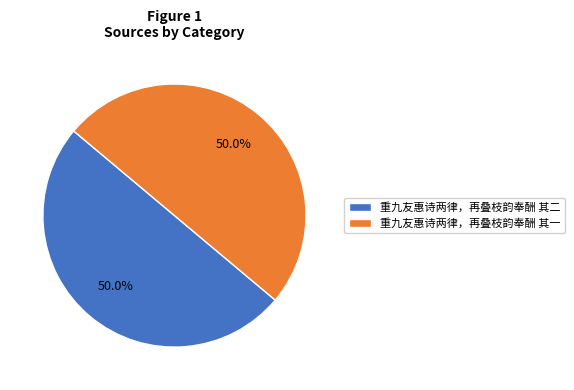

The 重九友惠诗两律，再叠枝韵奉酬 其一 slice represents 50% of the pie. True or false?

True